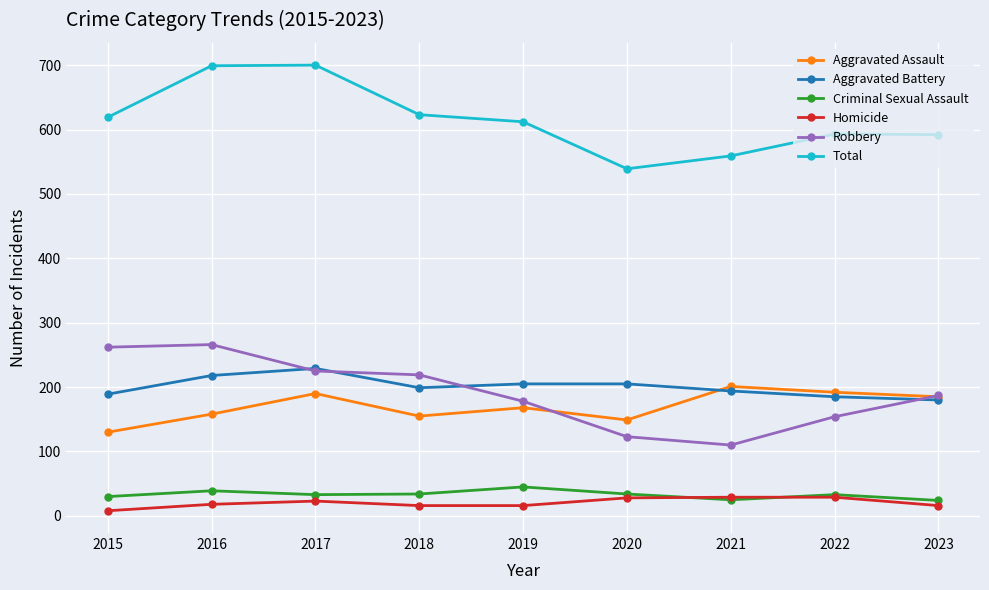

Read the Criminal Sexual Assault value at 2018, to the nearest 10.

30